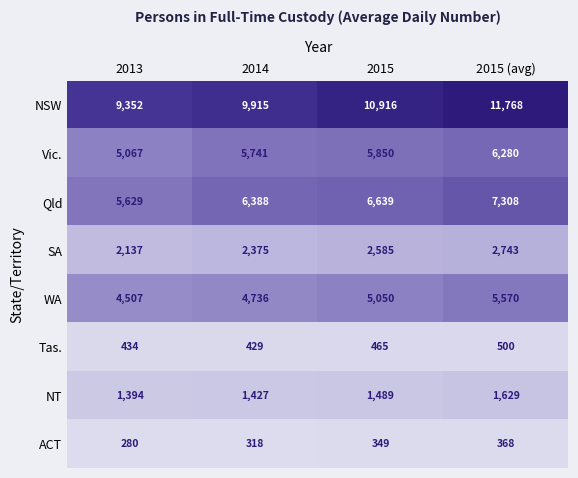

List the series in order of their peak value, lowest first.

ACT, Tas., NT, SA, WA, Vic., Qld, NSW